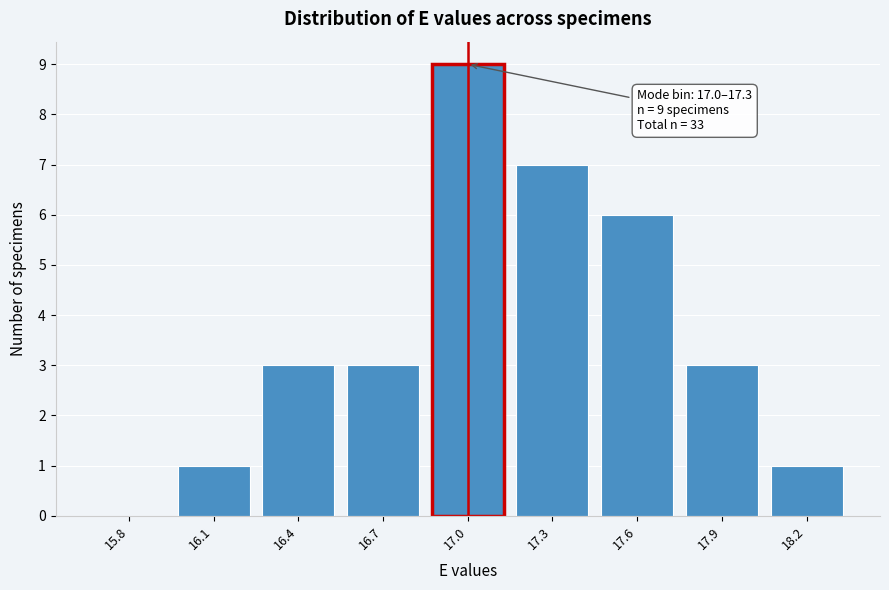

Reading right to left, transcribe all the data shown in this chart.

18.2=1	17.9=3	17.6=6	17.3=7	17.0=9	16.7=3	16.4=3	16.1=1	15.8=0